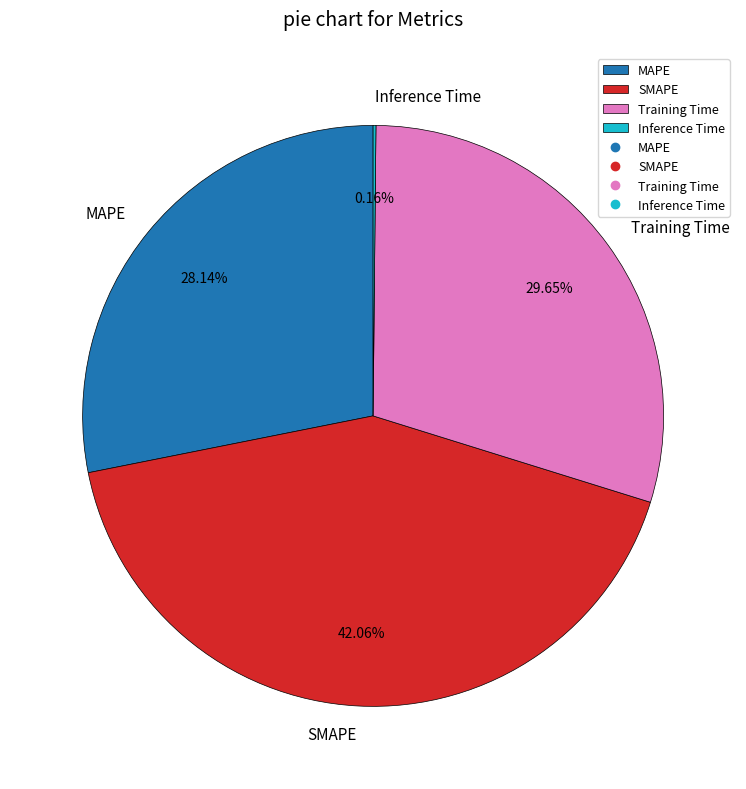

Which category has the biggest portion of the pie?

SMAPE